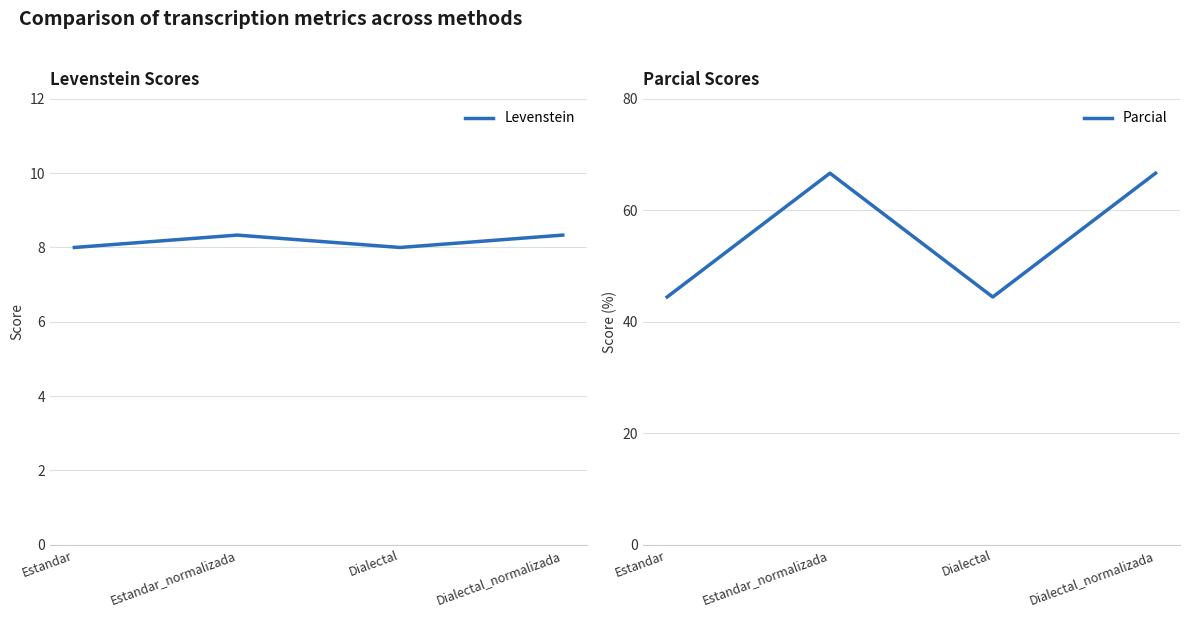

Reading right to left, what are all the values shown in this chart?

Levenstein: 8.3	8.0	8.3	8.0
Parcial: 66.7	44.4	66.7	44.4